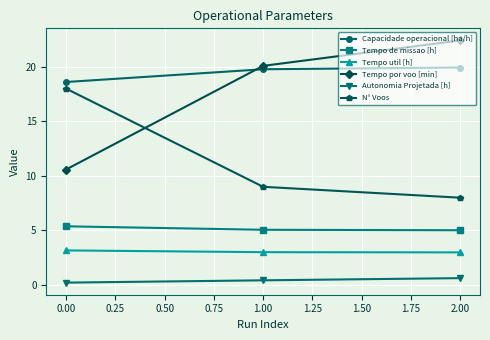

Is the value of Tempo por voo [min] at 0.00 greater than the value of N° Voos at 2.00?

Yes